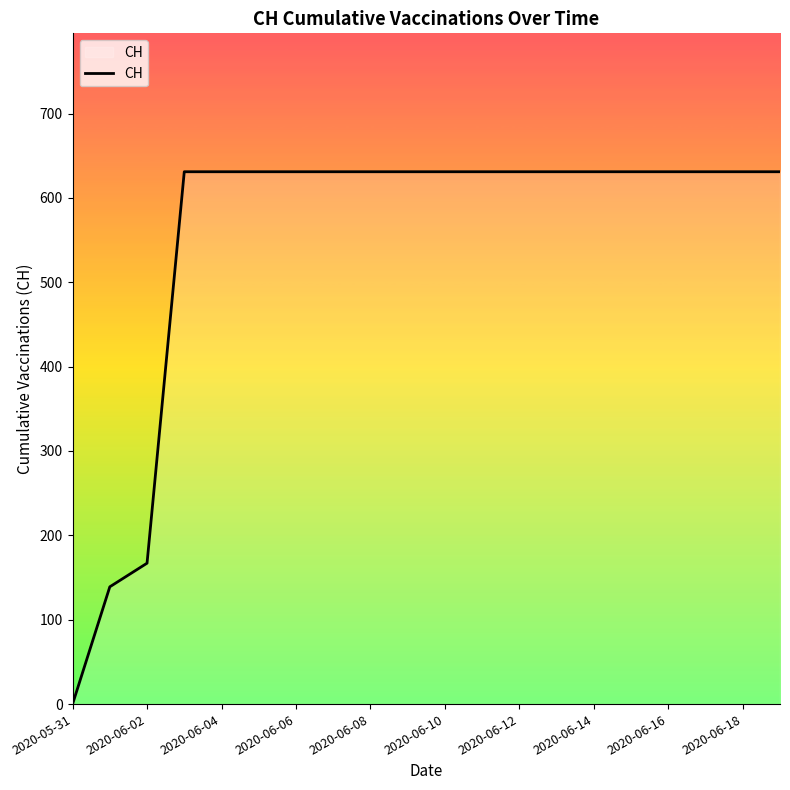

What is the difference between the maximum and minimum values?

631